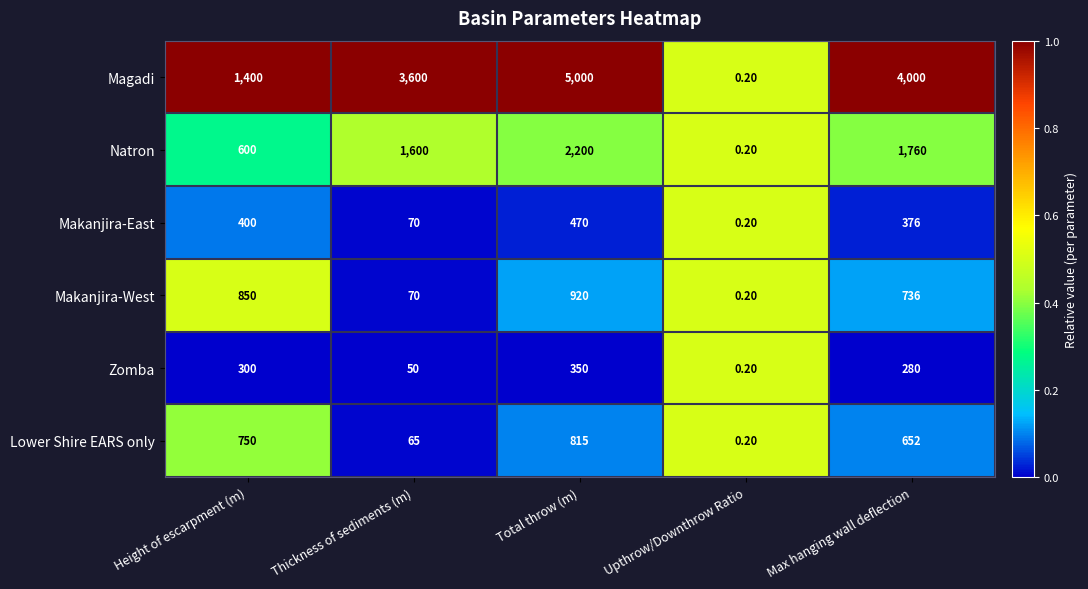

At which category is the sum across all series the highest?

Total throw (m)